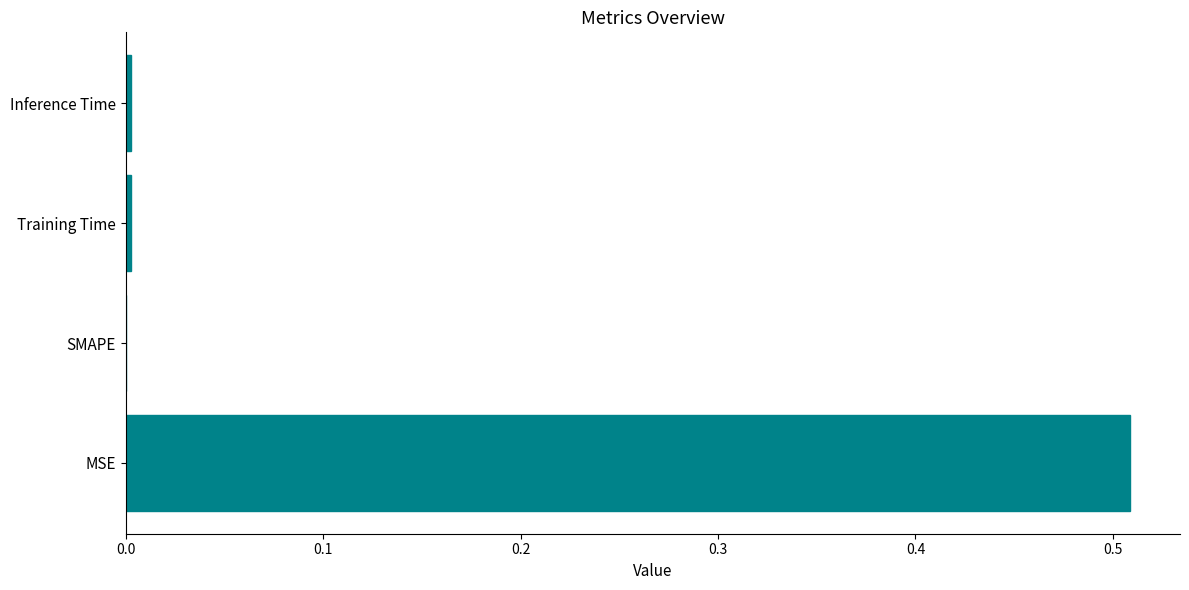

The chart shows a value of 0.0 at SMAPE. True or false?

True